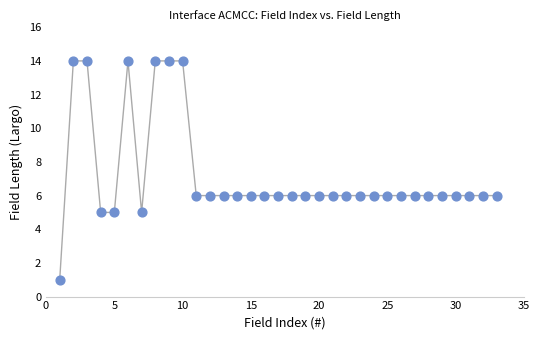

What is the range of Y values (max minus min)?

13